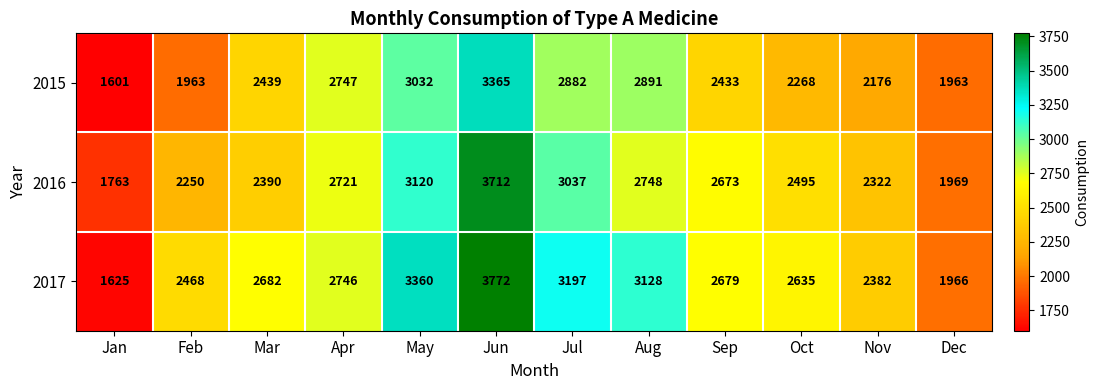

The 2017 series shows 2635 at Oct. True or false?

True